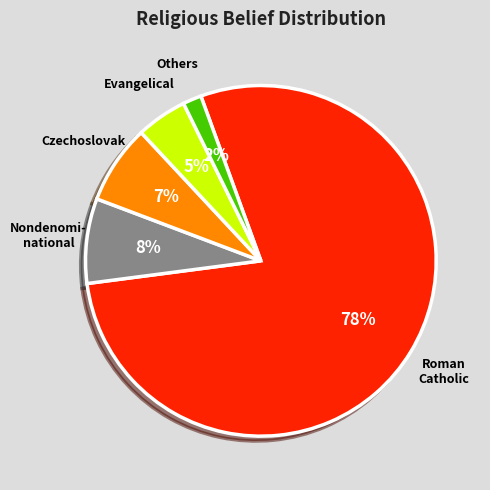

Is there a majority slice in this chart?

Yes